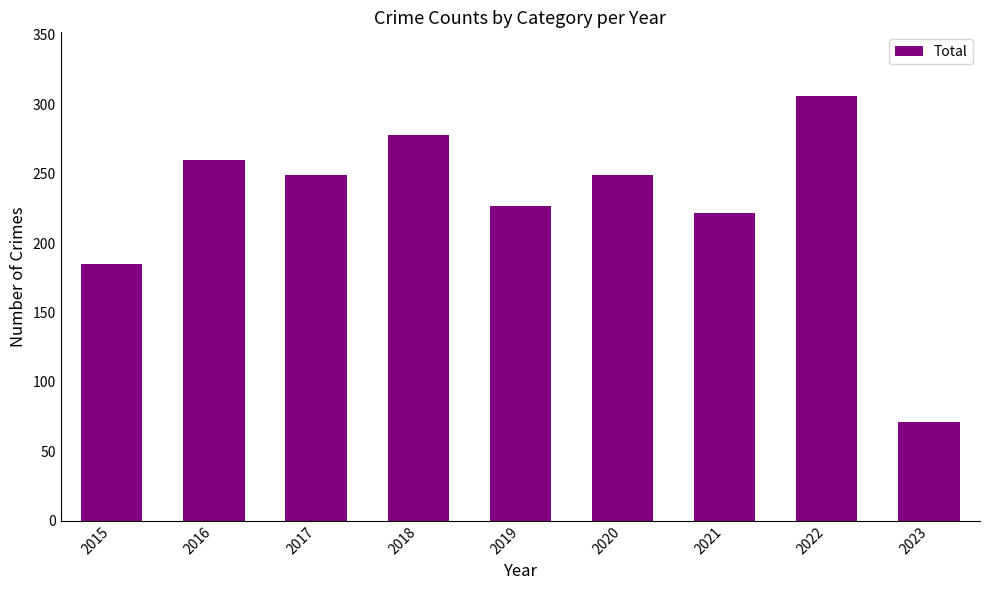

Reading left to right, extract all data points from this chart.

2015=185	2016=260	2017=249	2018=278	2019=227	2020=249	2021=222	2022=306	2023=71